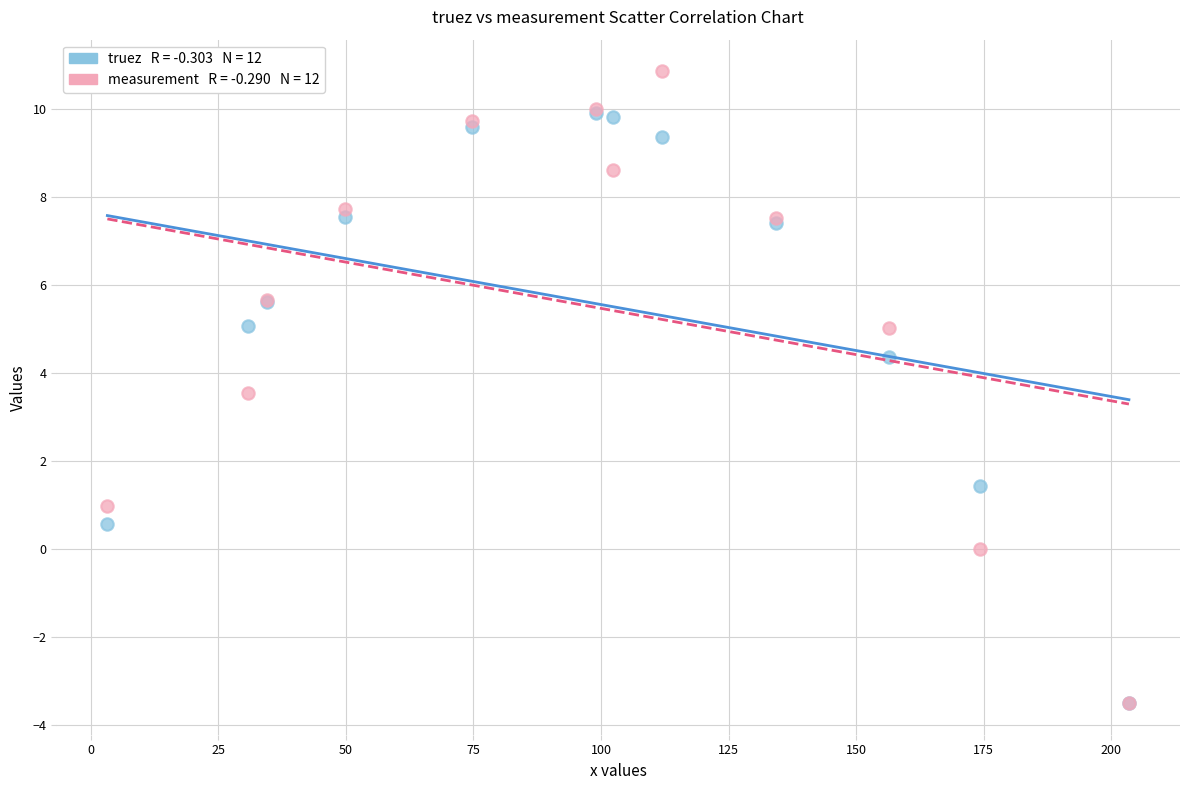

Across all series, what Y value is closest to 3?

3.5